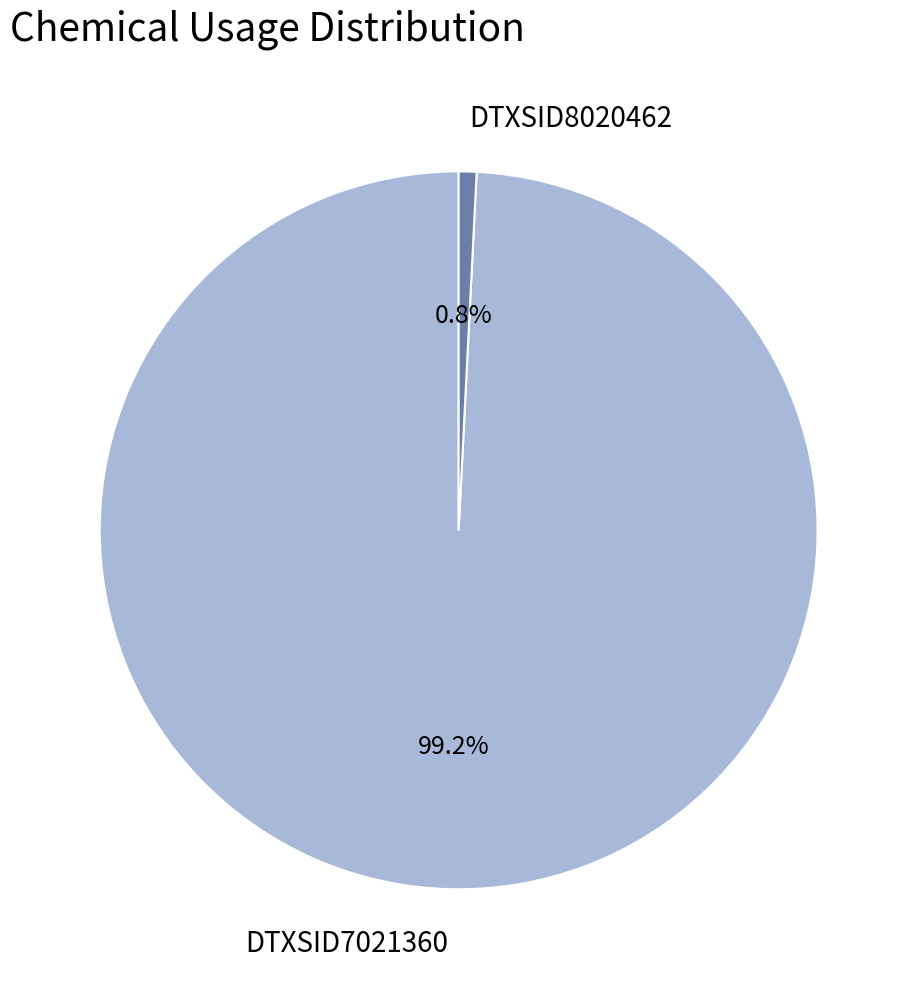

Which slice is the largest?

DTXSID7021360